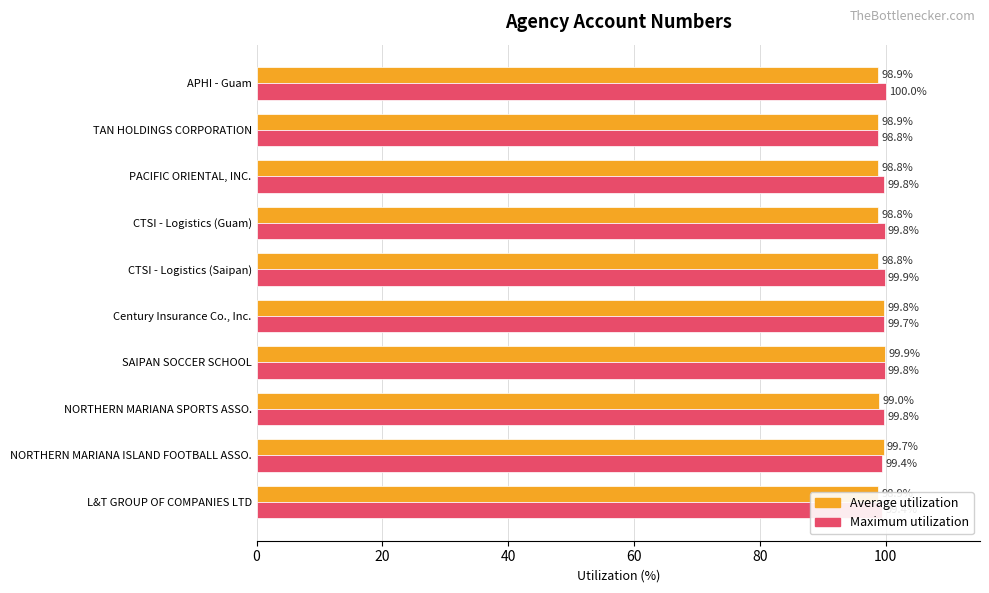

At which label is Average utilization closest to 99?

NORTHERN MARIANA SPORTS ASSO.